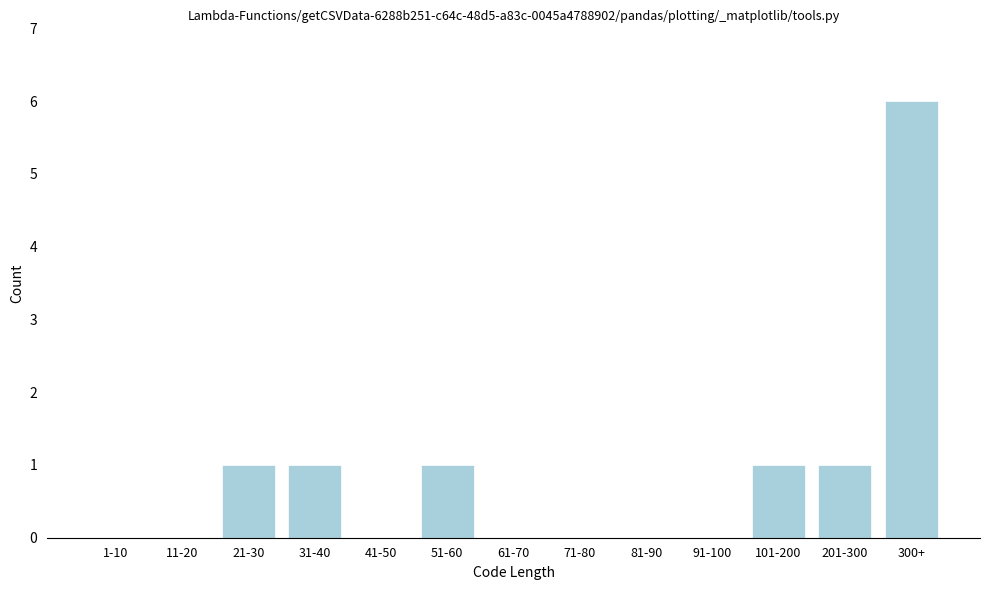

Reading left to right, extract all data points from this chart.

1-10=0	11-20=0	21-30=1	31-40=1	41-50=0	51-60=1	61-70=0	71-80=0	81-90=0	91-100=0	101-200=1	201-300=1	300+=6